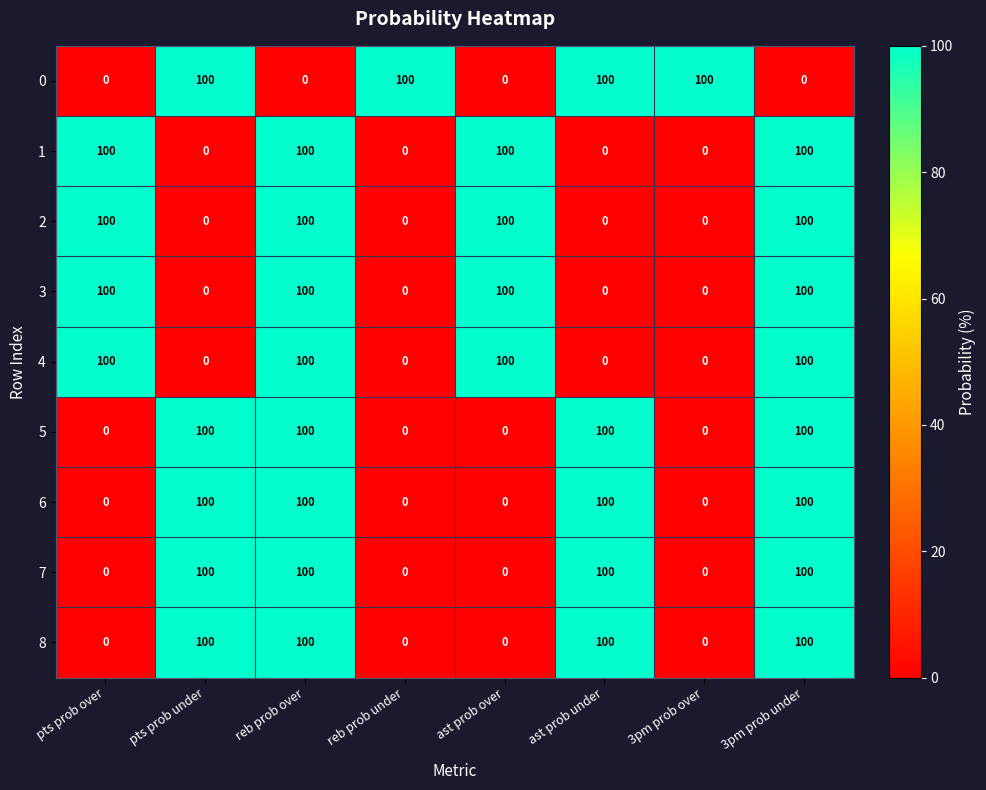

What is the sum of all 8 values?

400